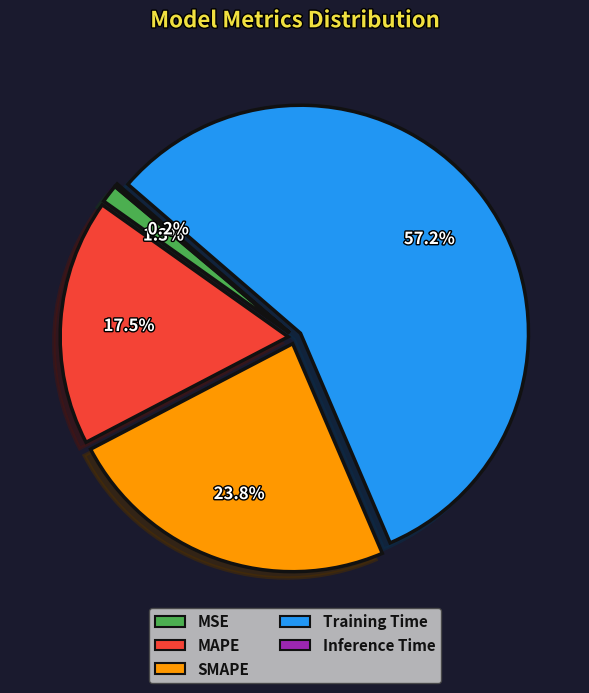

Which slice is the largest?

Training Time